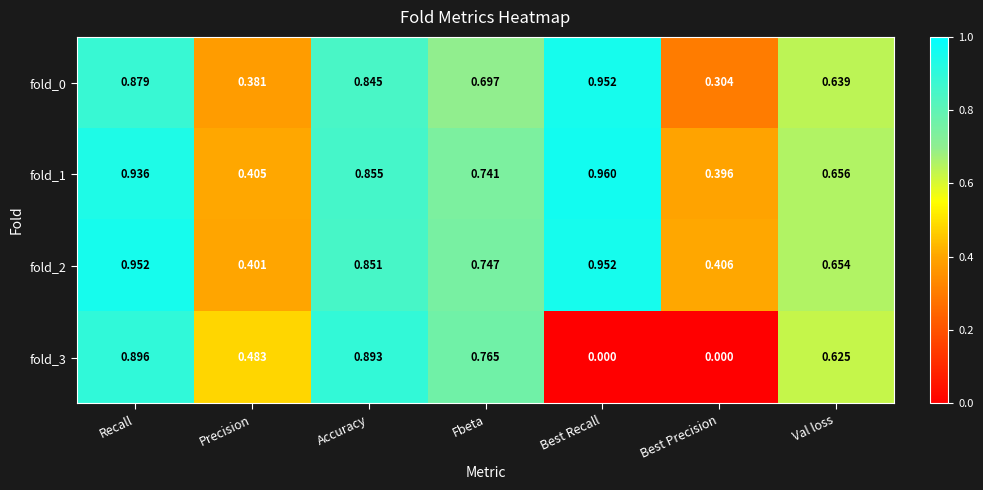

At which category is the sum across all series the highest?

Recall